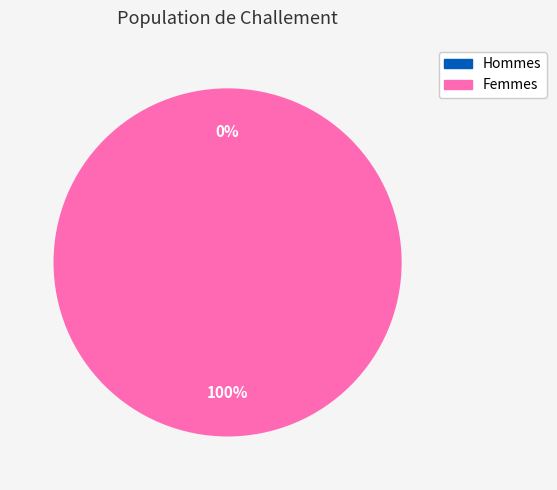

What portion of the pie excludes 1572967494?

100.0%